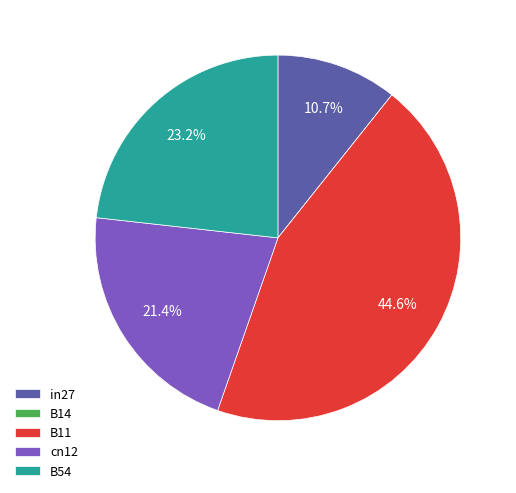

Which has a higher value, B54 or B11?

B11